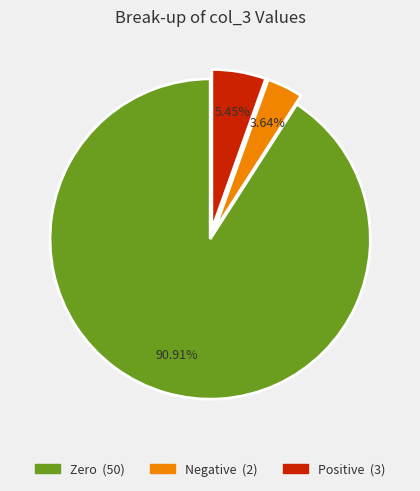

To the nearest percent, what is the average slice percentage?

33%